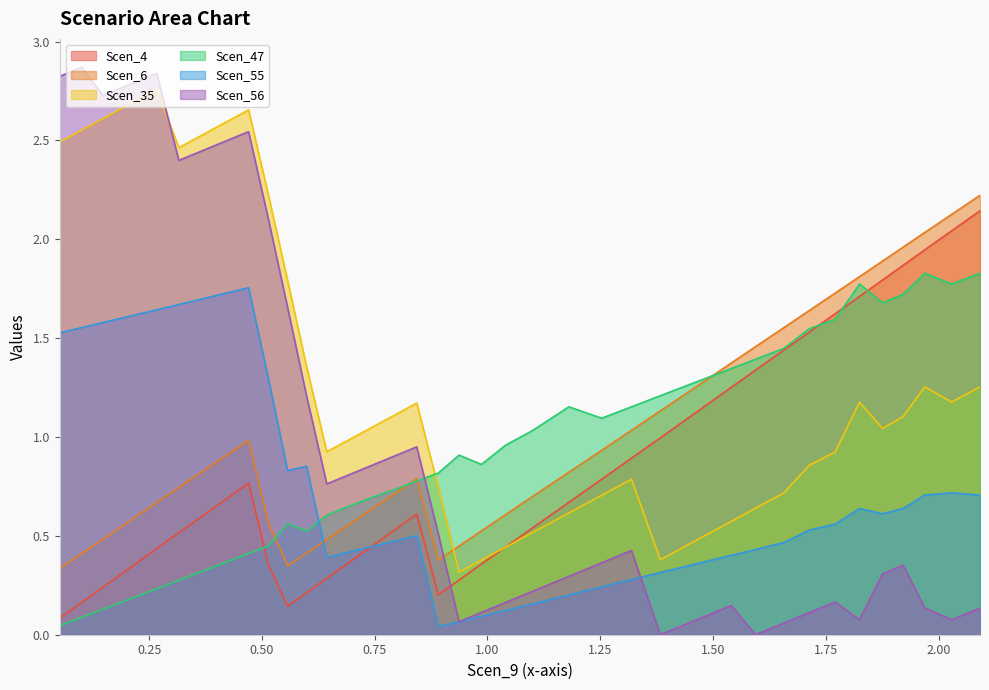

True or false: Scen_4 has a value of 0.7 at 1.71334992166644.

False